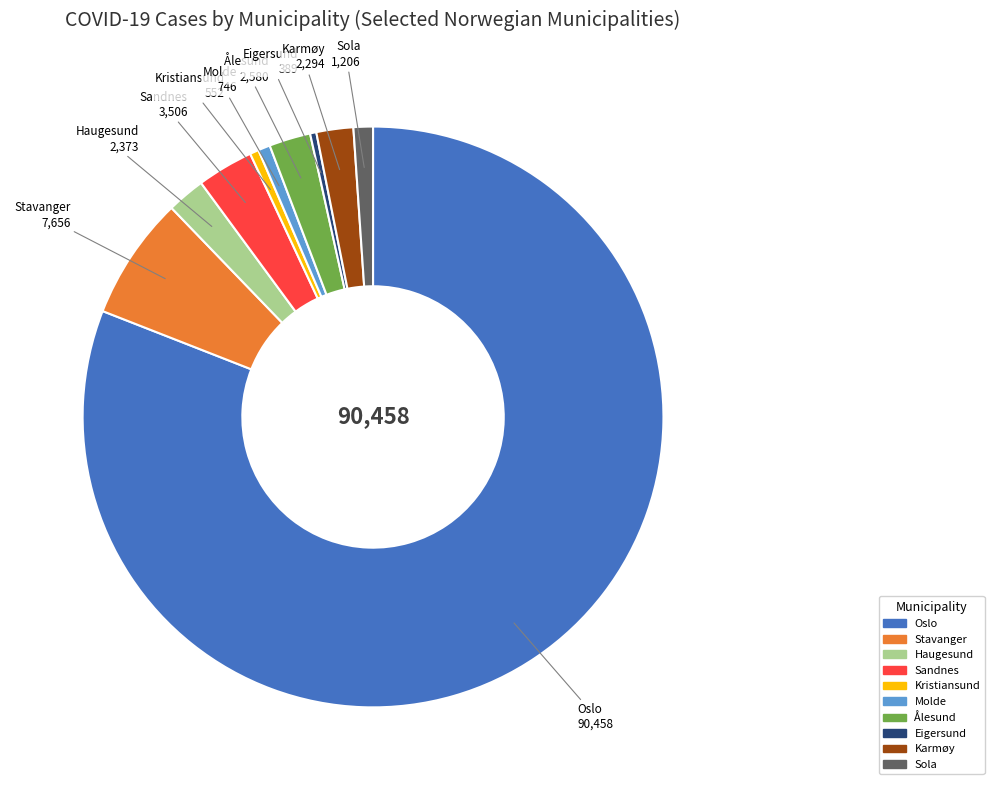

Is there any slice that represents more than half of the pie?

Yes